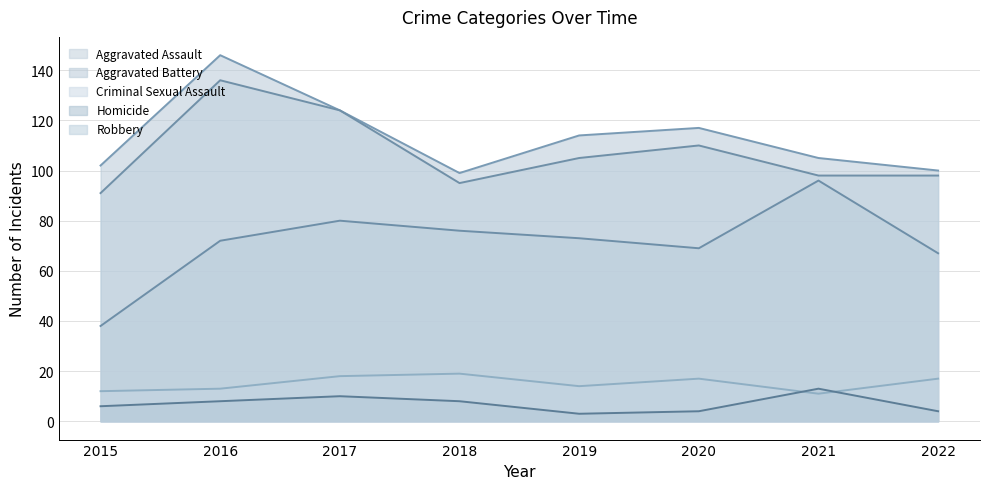

What is the sum of all Aggravated Assault values?

571